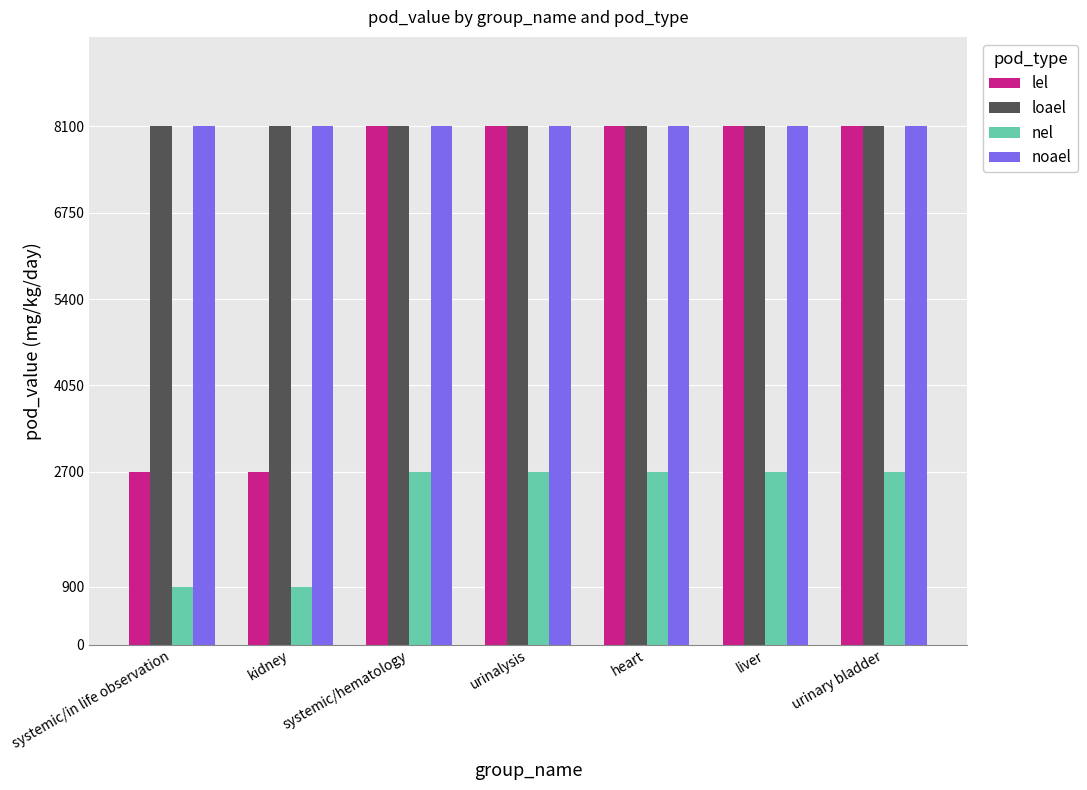

What is the approximate value of lel at systemic/in life observation, to the nearest 100?

2700